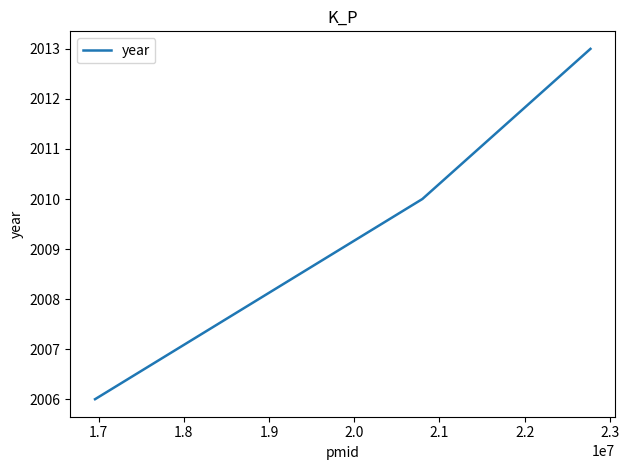

What is the average value?

2010